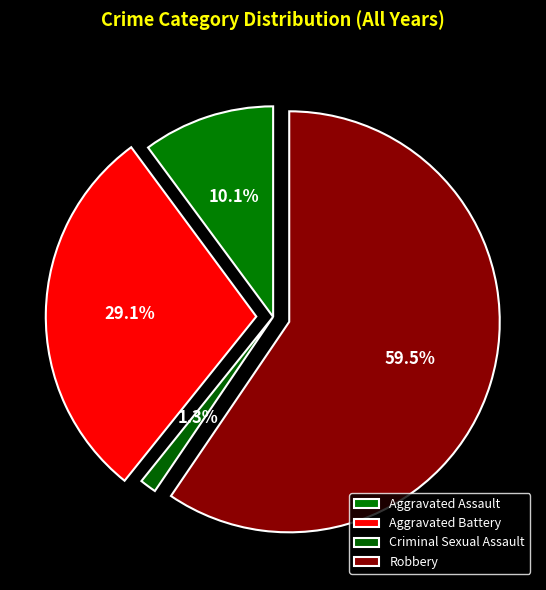

Do Aggravated Battery and Aggravated Assault together represent more than half of the pie?

No